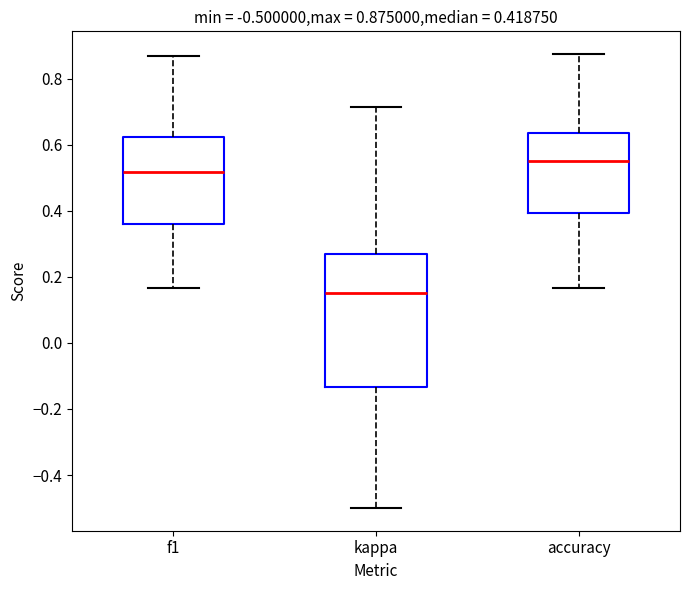

Which box's median line is the highest?

accuracy